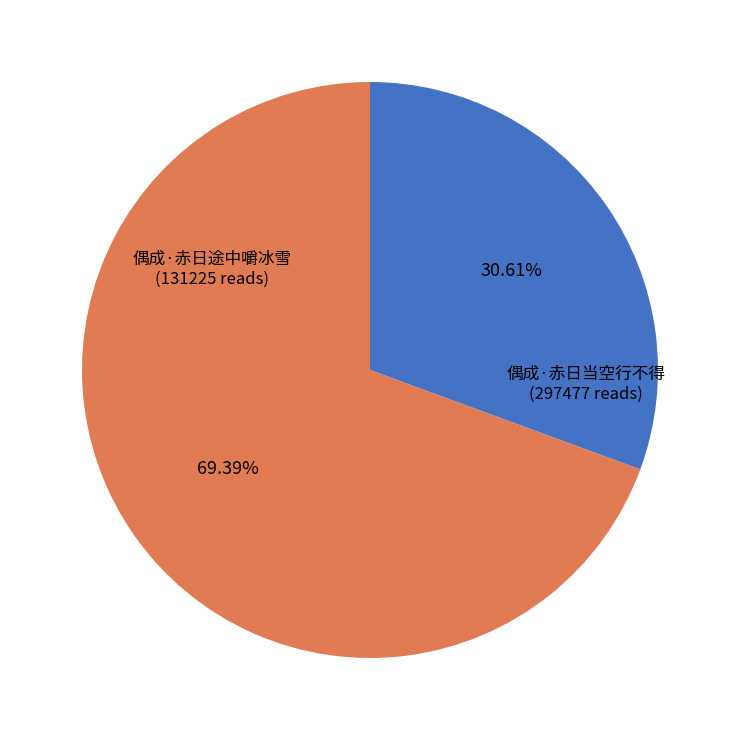

Does any single category account for the majority?

Yes